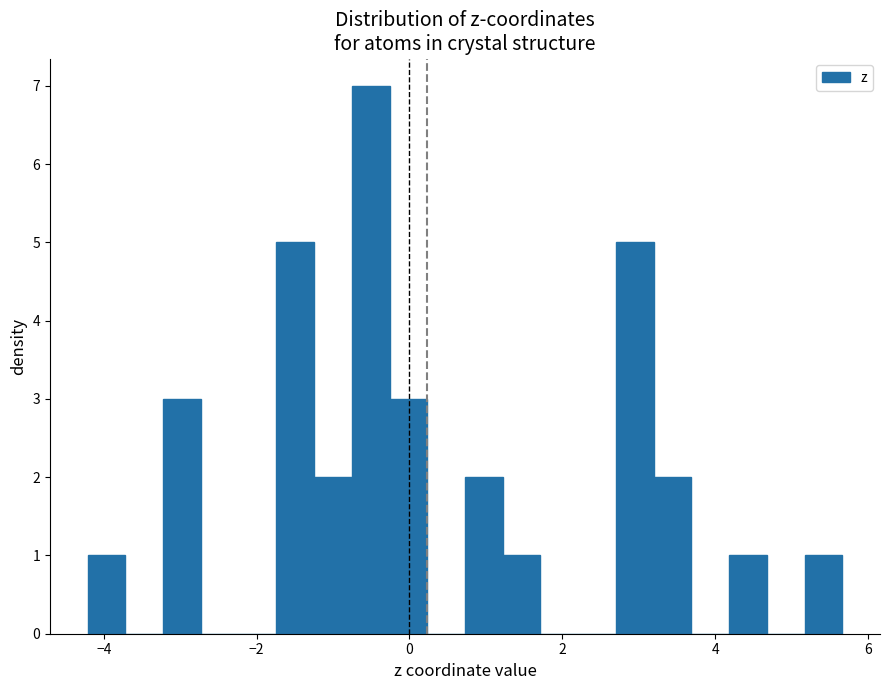

Around what value on the x-axis is the tallest bar? Give the approximate position of its centre, as read against the axis.

-0.6